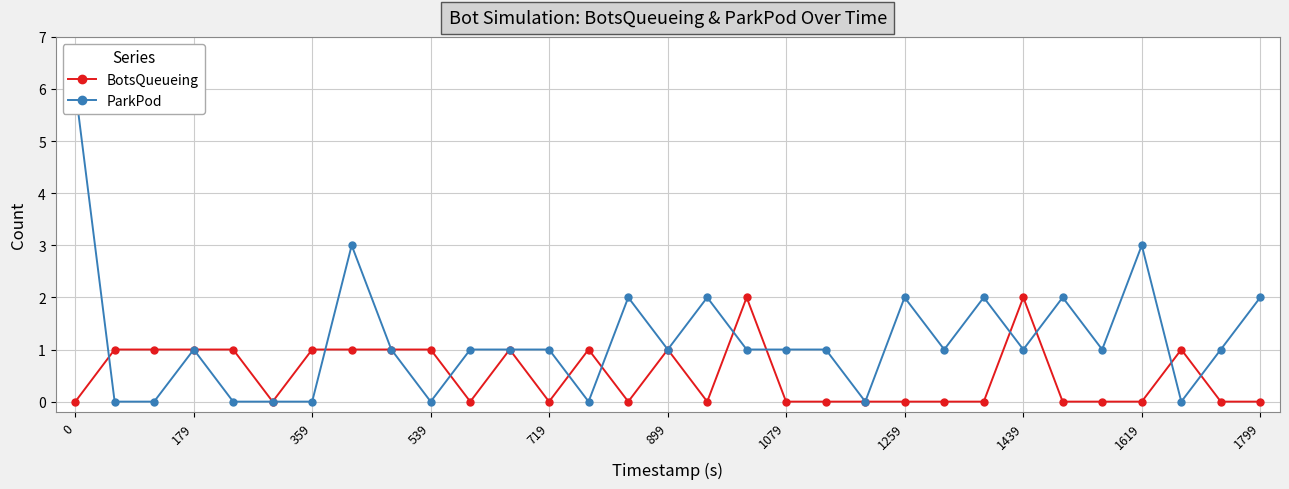

True or false: BotsQueueing has more than 0 points higher than both neighbors.

True